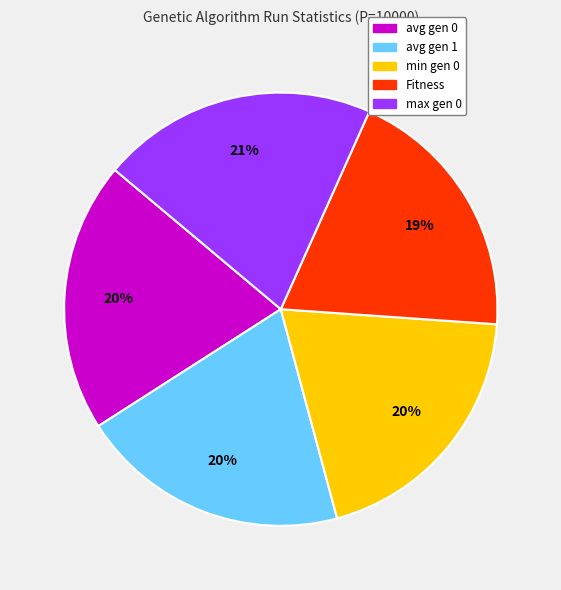

Is avg gen 0 the majority of the pie?

No